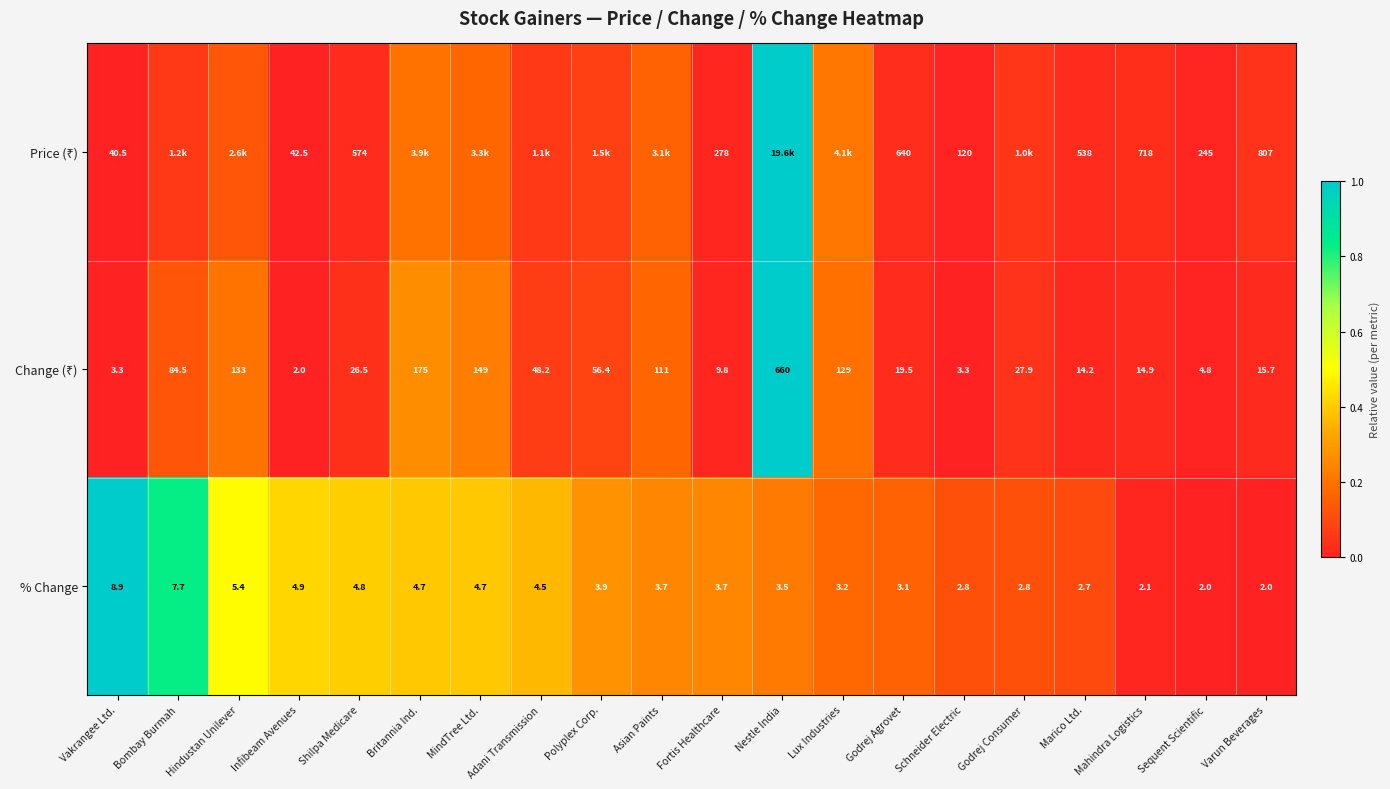

What is the difference between the maximum and minimum values in the % Change series?

1.0